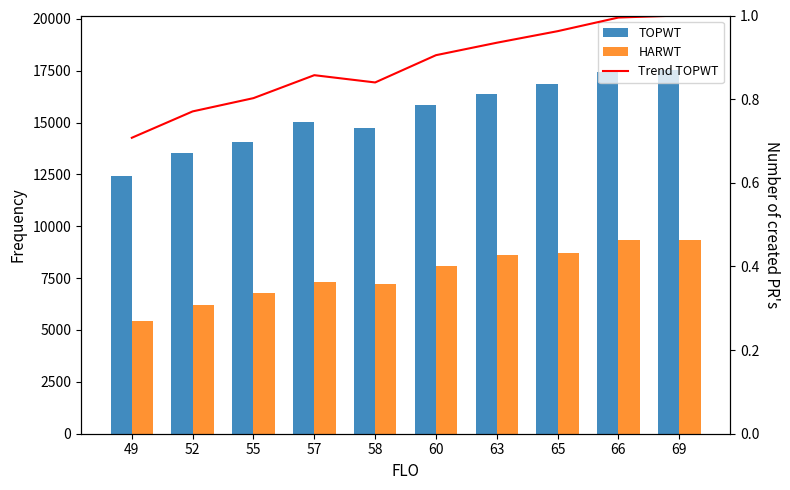

At which label does TOPWT first exceed 15864?

60